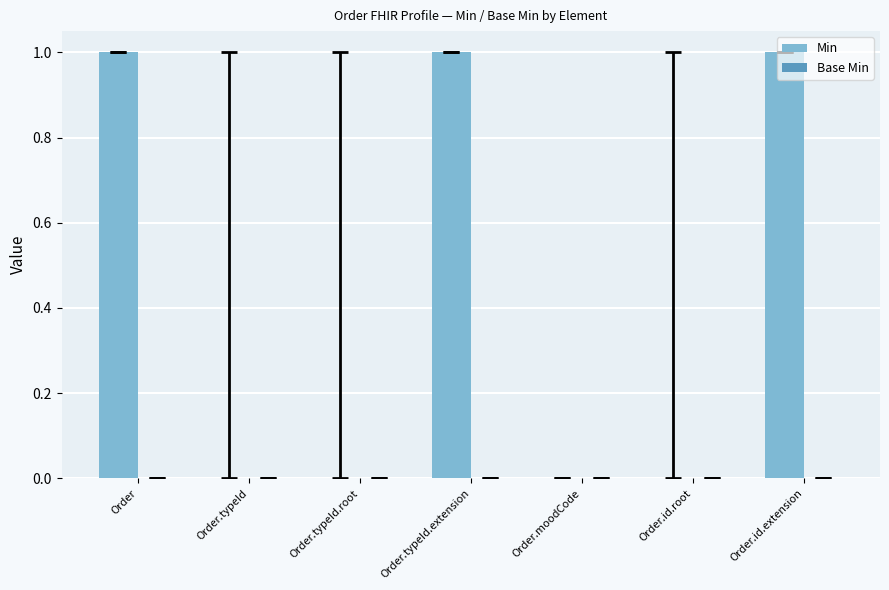

How many series are shown in this chart?

1